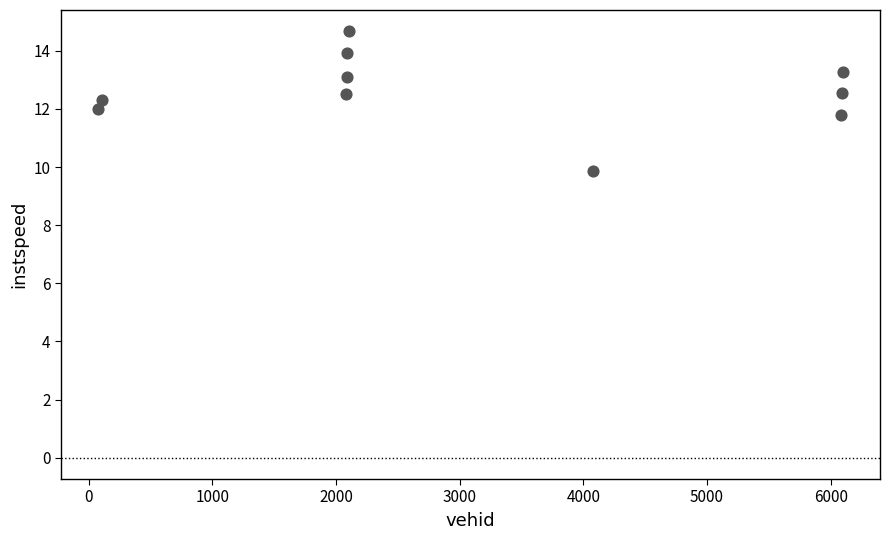

What is the range of X values (max minus min)?

6022.0